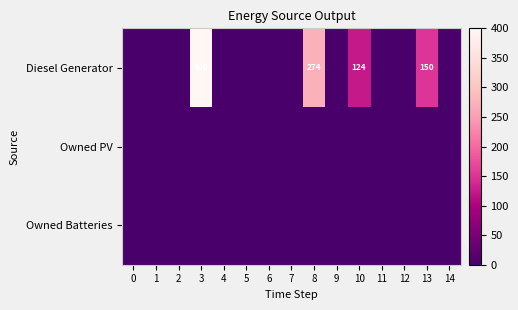

The value of Diesel Generator at 8 is 99. True or false?

False